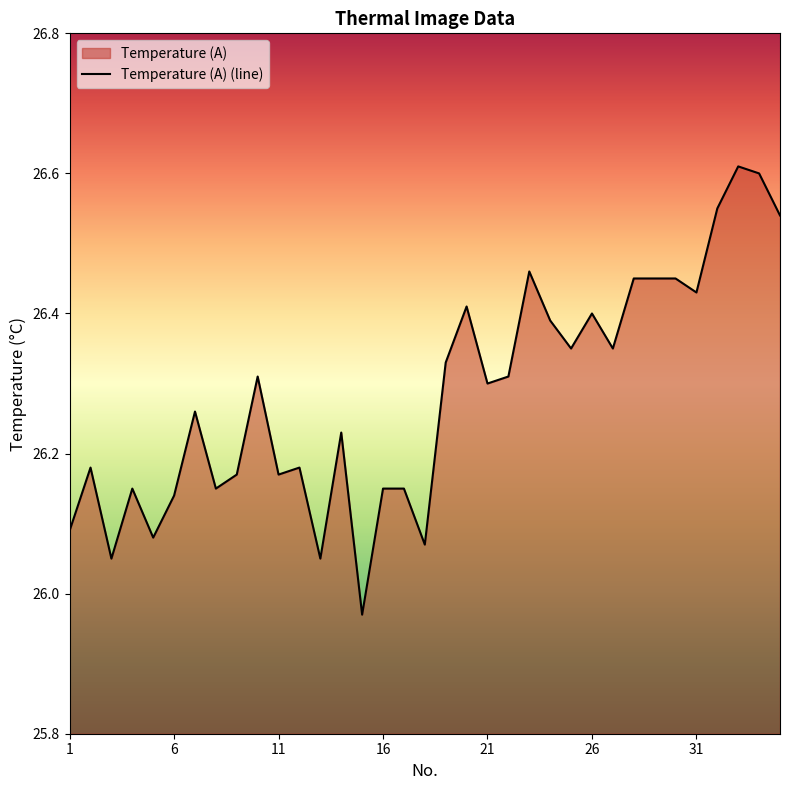

List the labels in order of value, largest first.

33, 34, 32, 35, 23, 28, 29, 30, 31, 20, 26, 24, 25, 27, 19, 10, 22, 21, 7, 14, 2, 12, 9, 11, 4, 8, 16, 17, 6, 1, 5, 18, 3, 13, 15